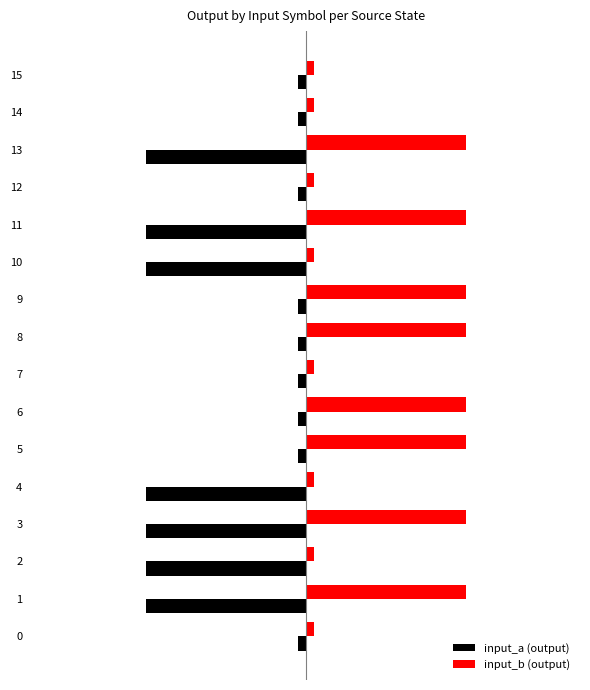

Reading right to left, extract all data points from this chart.

input_a (output): 15=-0.1	14=-0.1	13=-1.1	12=-0.1	11=-1.1	10=-1.1	9=-0.1	8=-0.1	7=-0.1	6=-0.1	5=-0.1	4=-1.1	3=-1.1	2=-1.1	1=-1.1	0=-0.1
input_b (output): 15=0.1	14=0.1	13=1.1	12=0.1	11=1.1	10=0.1	9=1.1	8=1.1	7=0.1	6=1.1	5=1.1	4=0.1	3=1.1	2=0.1	1=1.1	0=0.1